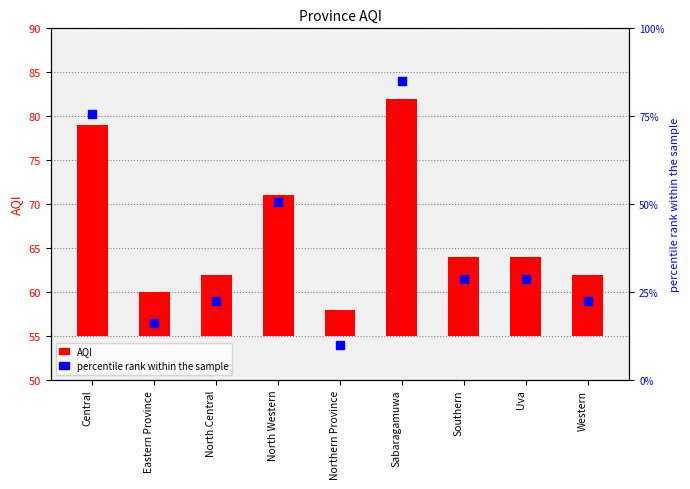

At how many categories does at least one series exceed 82?

1